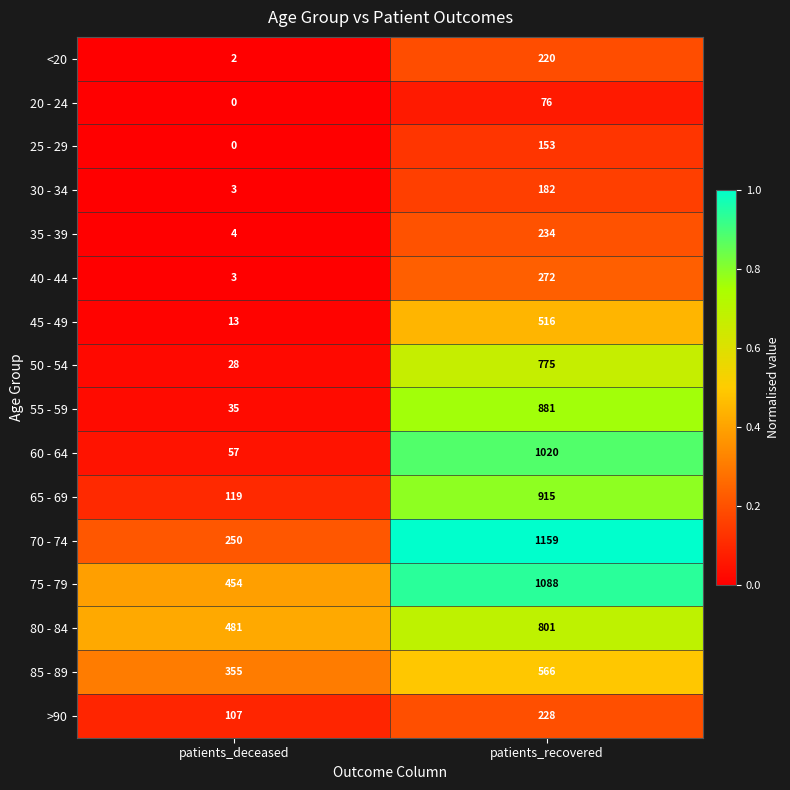

List the series in order of their peak value, lowest first.

20 - 24, 25 - 29, 30 - 34, <20, >90, 35 - 39, 40 - 44, 45 - 49, 85 - 89, 50 - 54, 80 - 84, 55 - 59, 65 - 69, 60 - 64, 75 - 79, 70 - 74